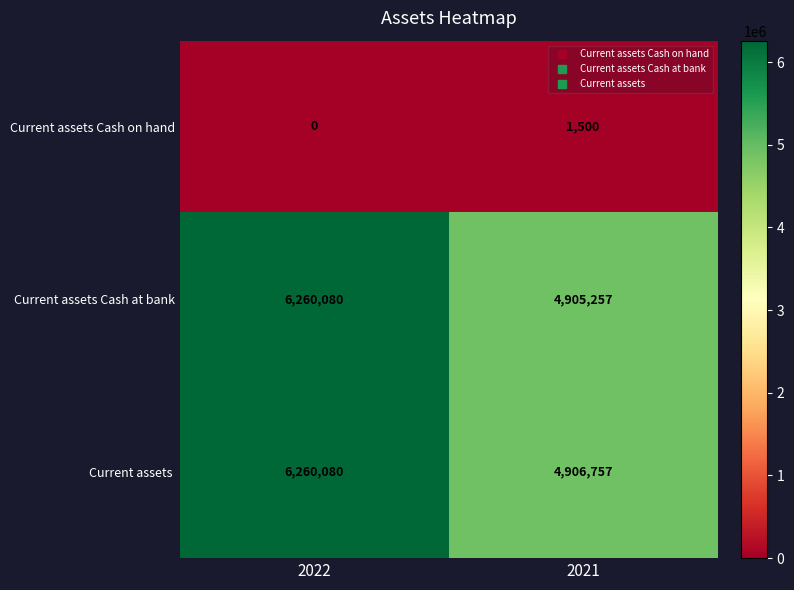

The value of Current assets Cash at bank at 2021 is 4905257. True or false?

True